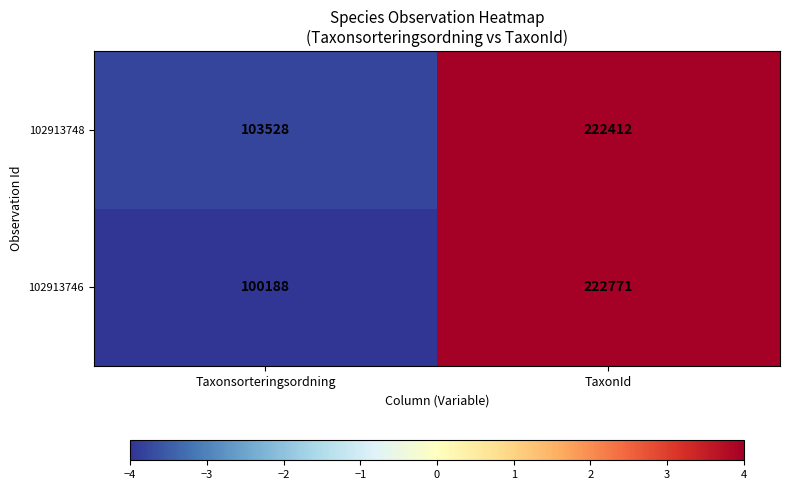

Read the 102913746 value at Taxonsorteringsordning.

100188